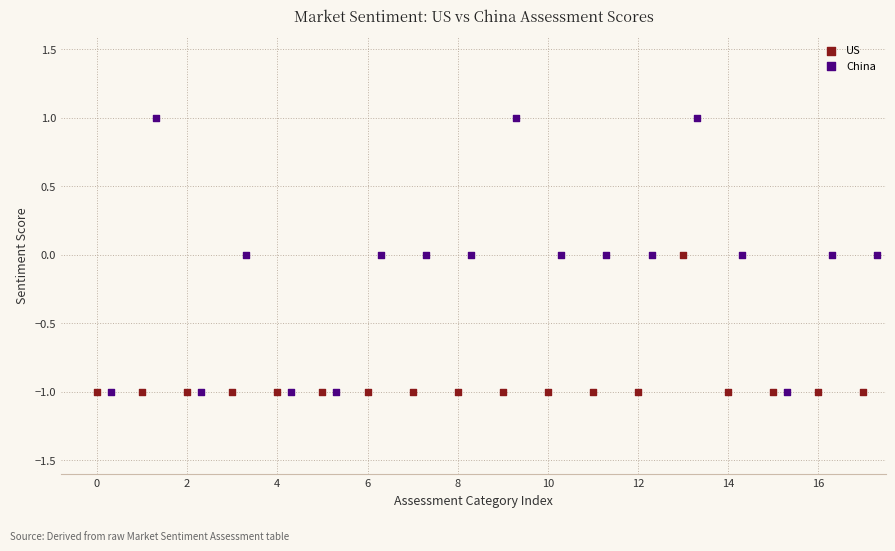

What are all the series names shown in the legend?

US, China